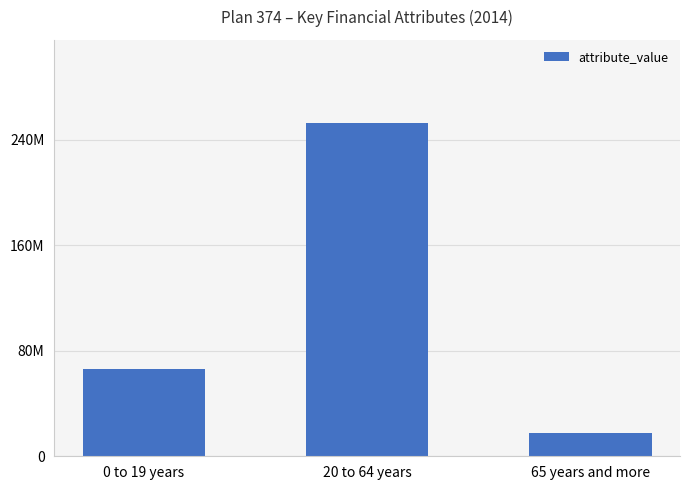

Are the bars horizontal?

No